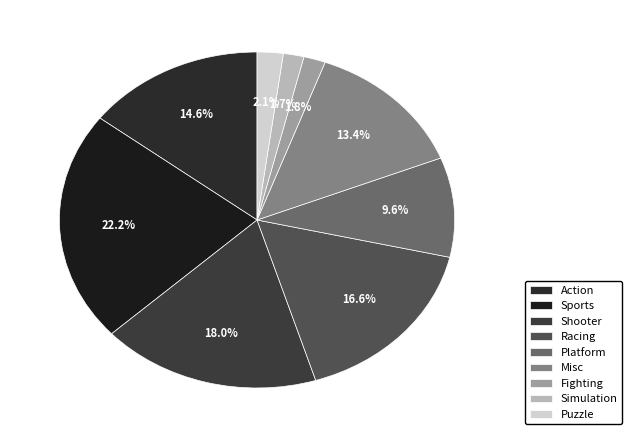

To the nearest percent, what portion does Racing represent?

17%